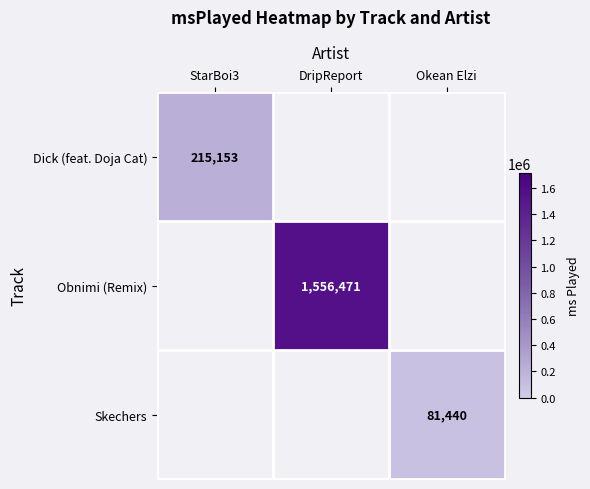

What is the maximum value shown in the chart?

1556471.0